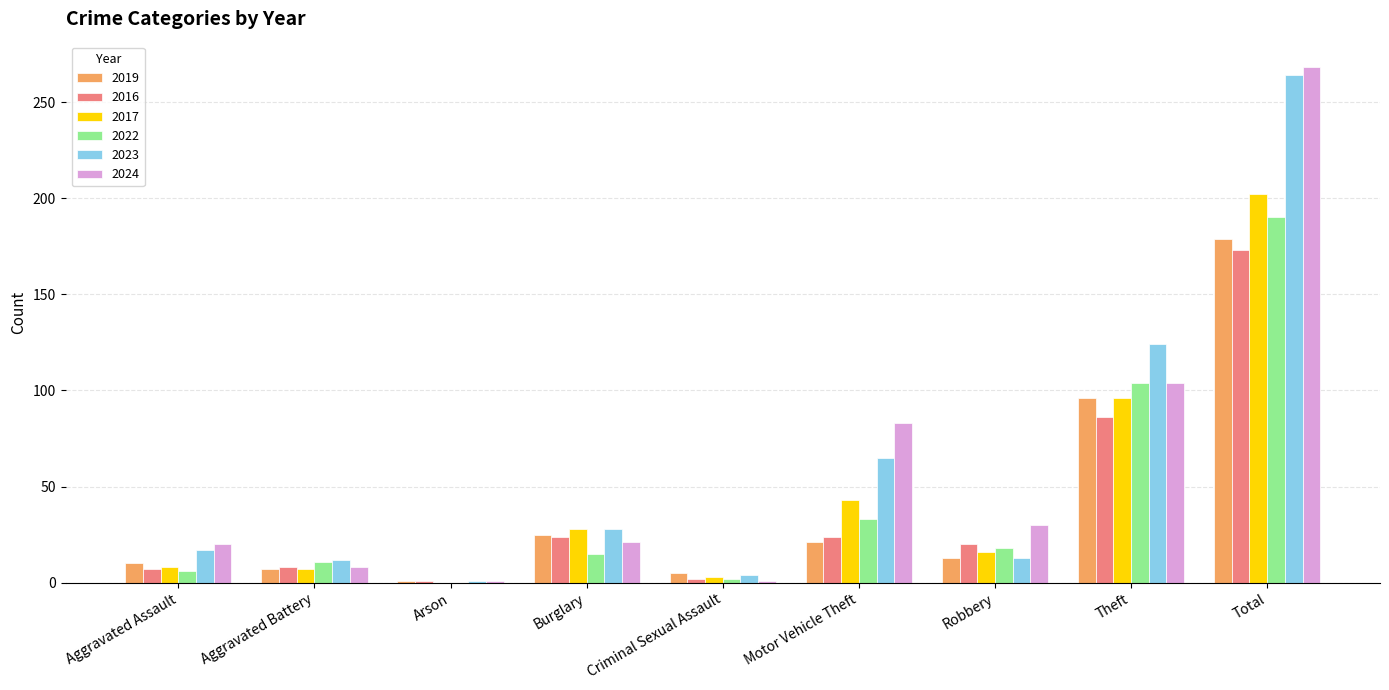

The 2019 series shows 13 at Robbery. True or false?

True